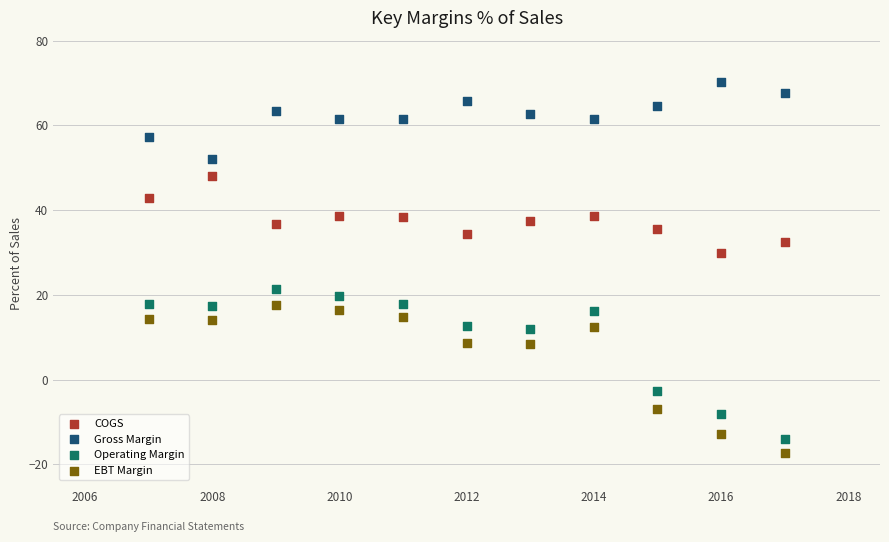

What are all the series names shown in the legend?

COGS, Gross Margin, Operating Margin, EBT Margin